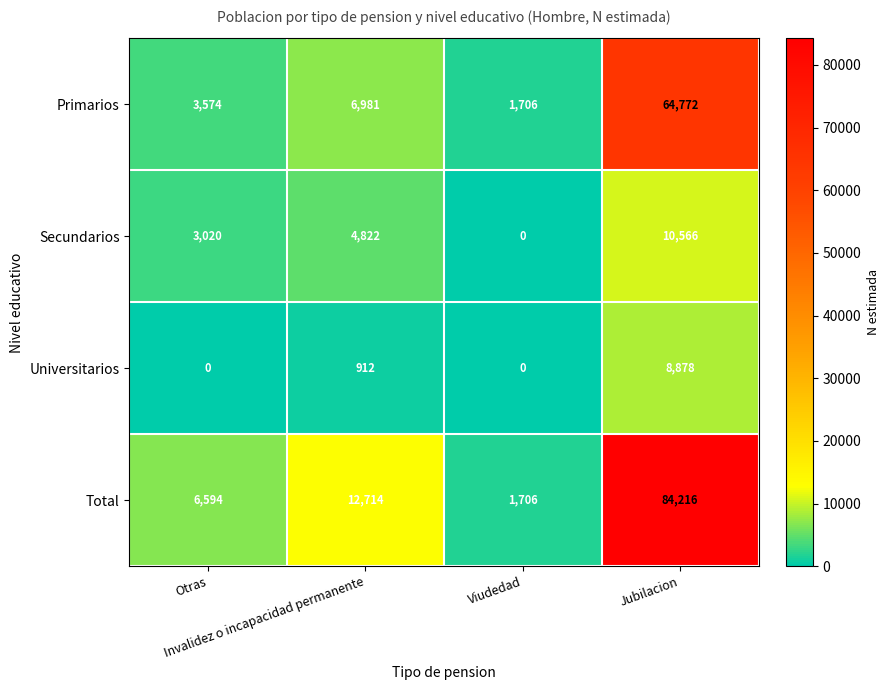

List the series in order of their peak value, highest first.

Total, Primarios, Secundarios, Universitarios